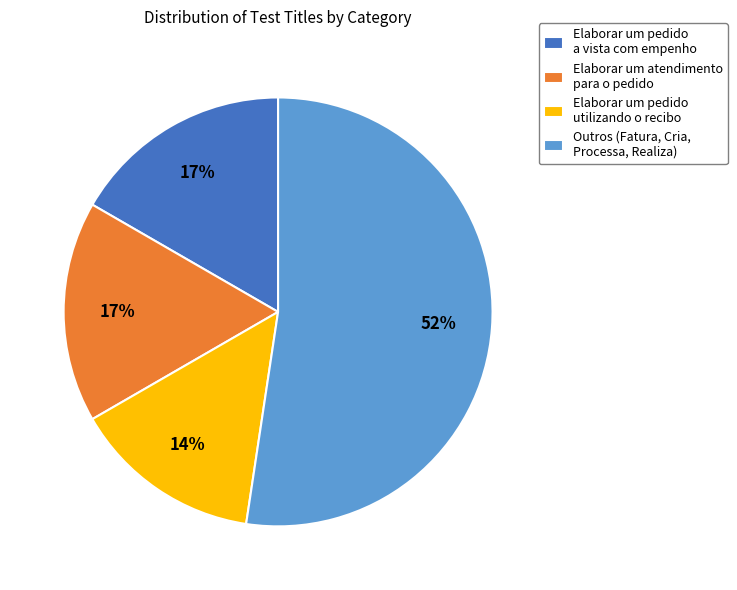

Does any single category account for the majority?

Yes